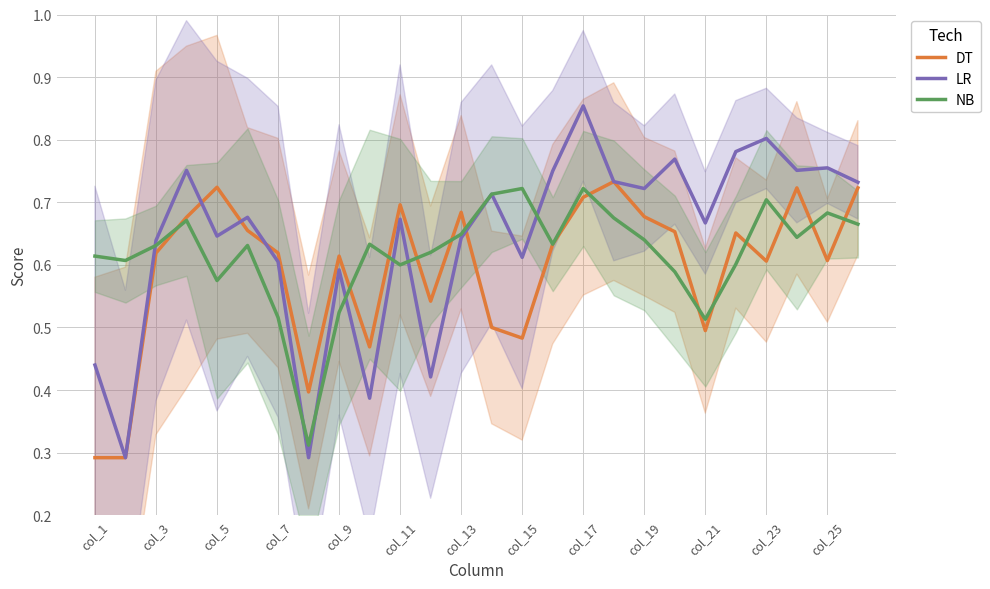

Is the value of DT at col_23 greater than the value of NB at col_3?

No